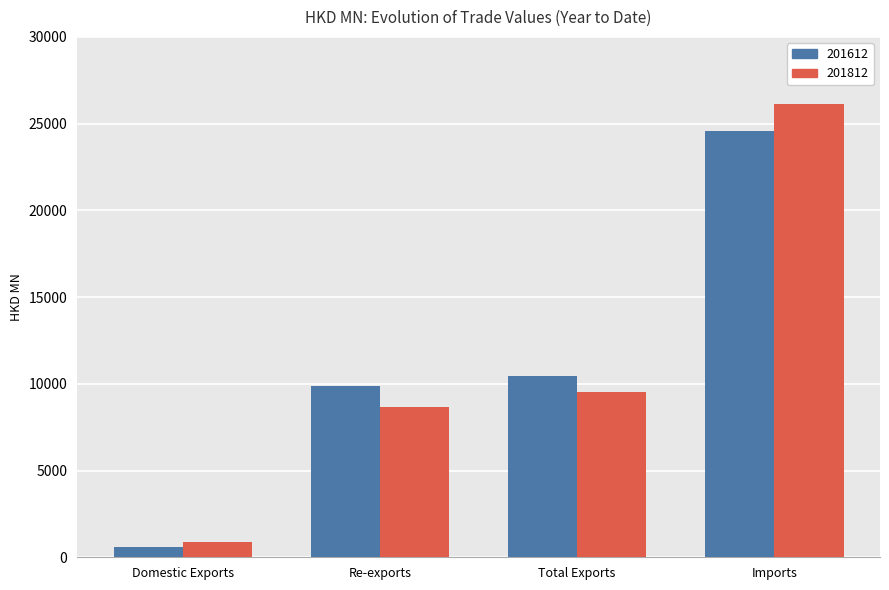

Rank the categories by 201612 value from lowest to highest.

Domestic Exports, Re-exports, Total Exports, Imports